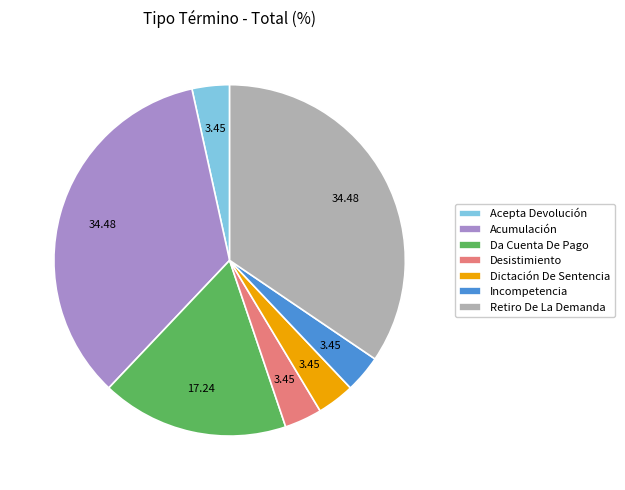

Is Desistimiento the majority of the pie?

No